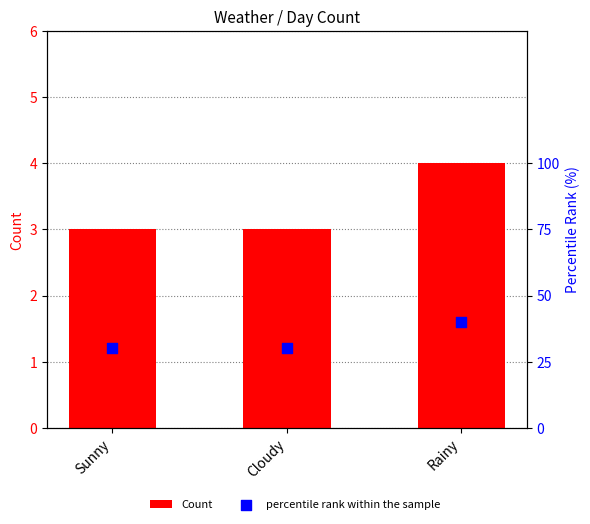

Is the value of percentile rank within the sample at Rainy greater than the value of Count at Cloudy?

Yes